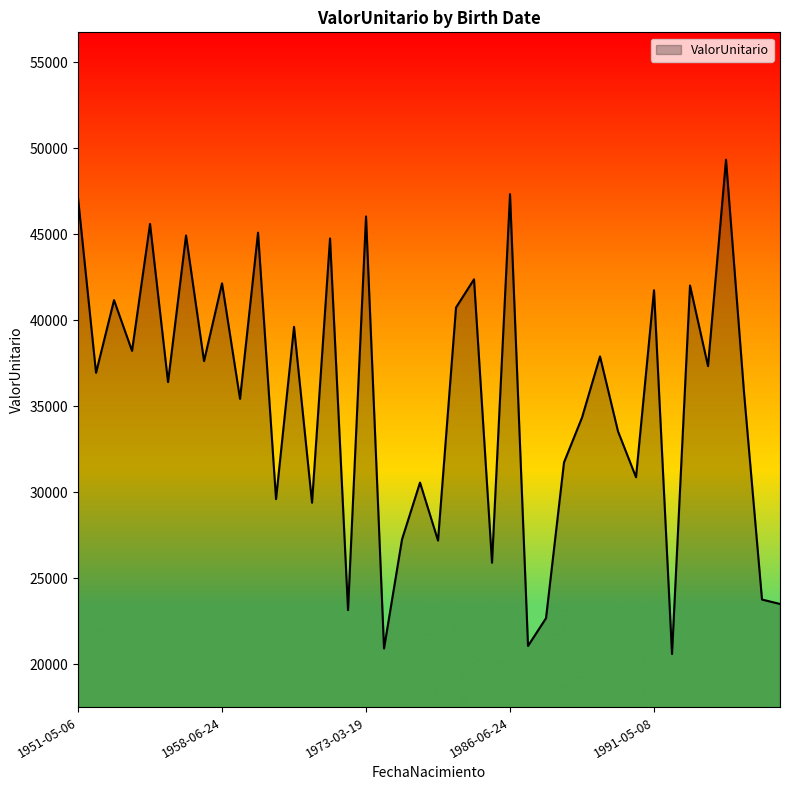

What is the difference between the maximum and minimum values?

28731.7